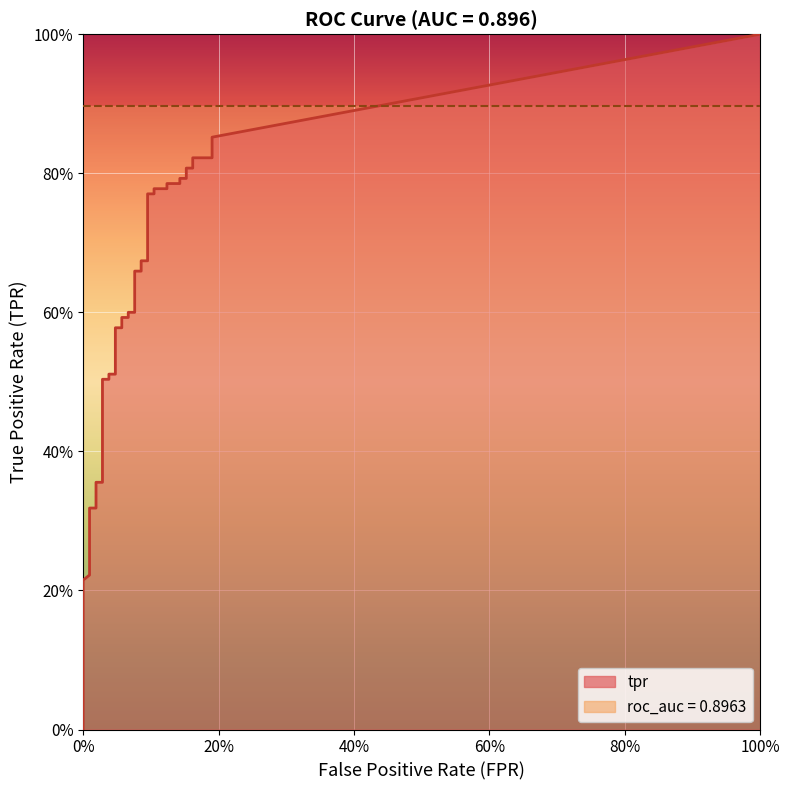

True or false: fpr and tpr intersect in this chart.

False